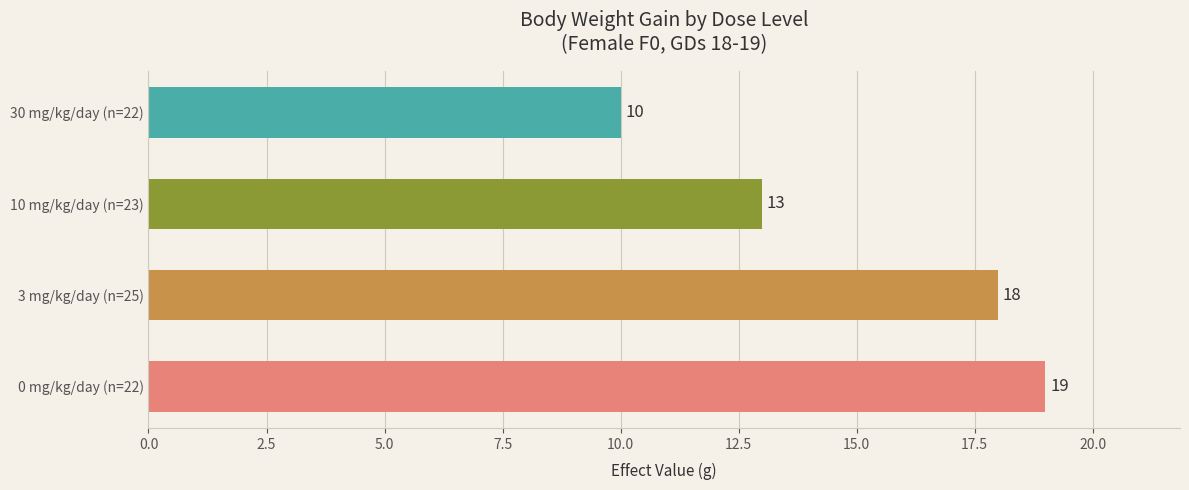

At which label is the value closest to 14?

10 mg/kg/day (n=23)